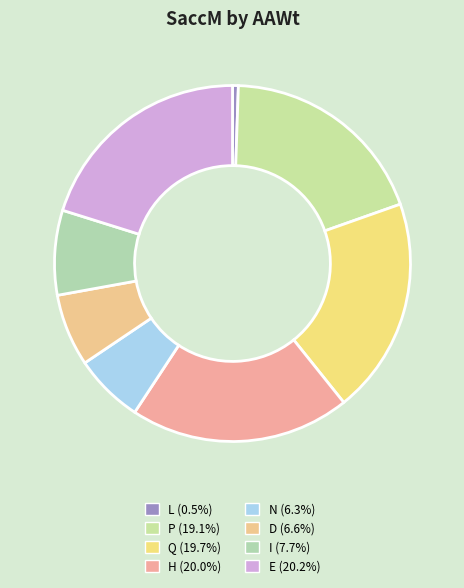

Count the number of slices in the pie.

8